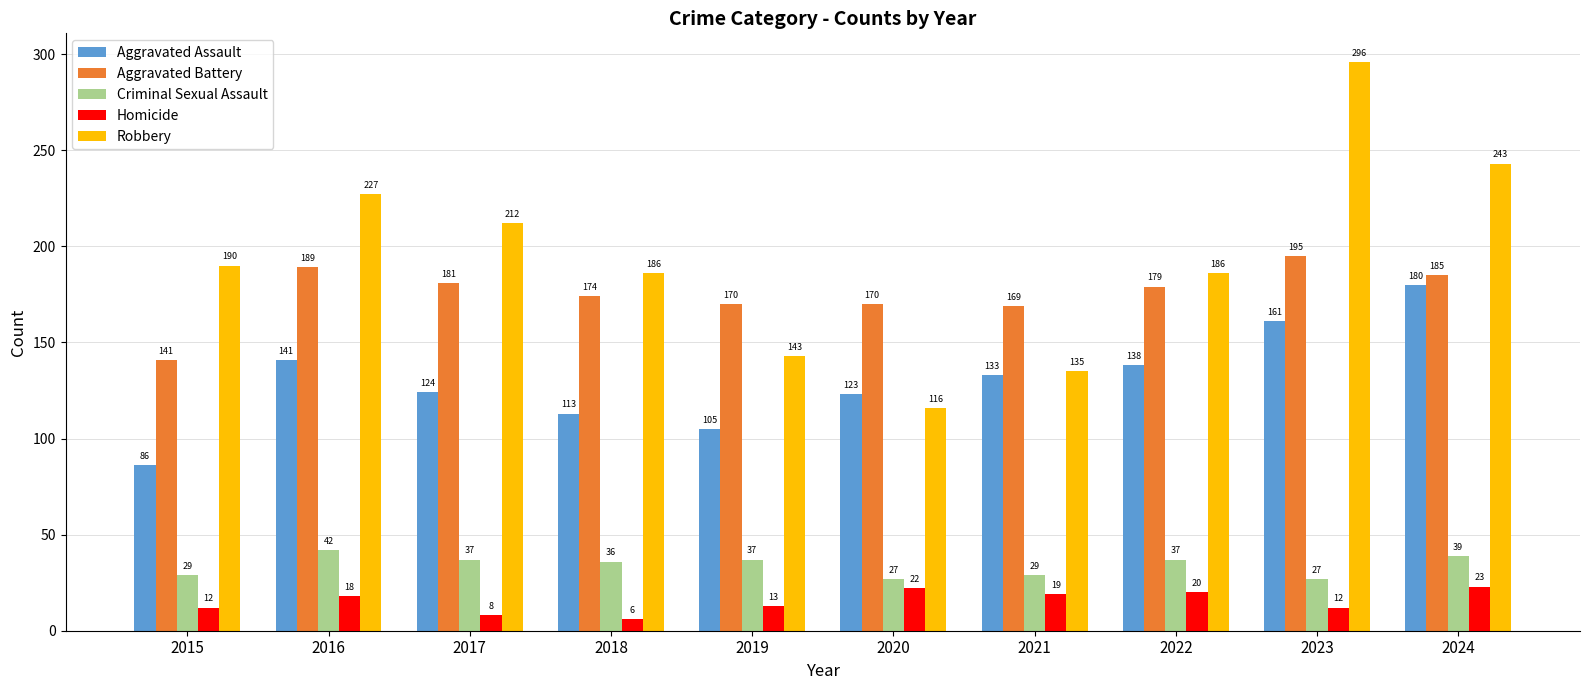

The Aggravated Battery series shows 169 at 2021. True or false?

True